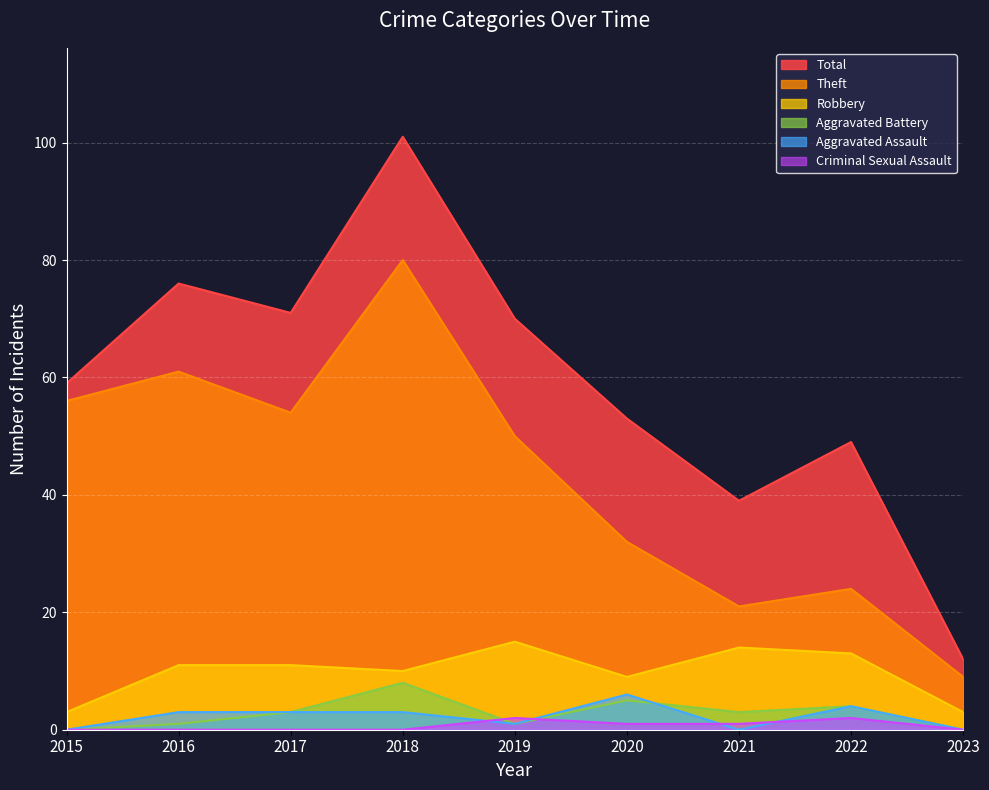

Which series has the widest spread of values?

Total